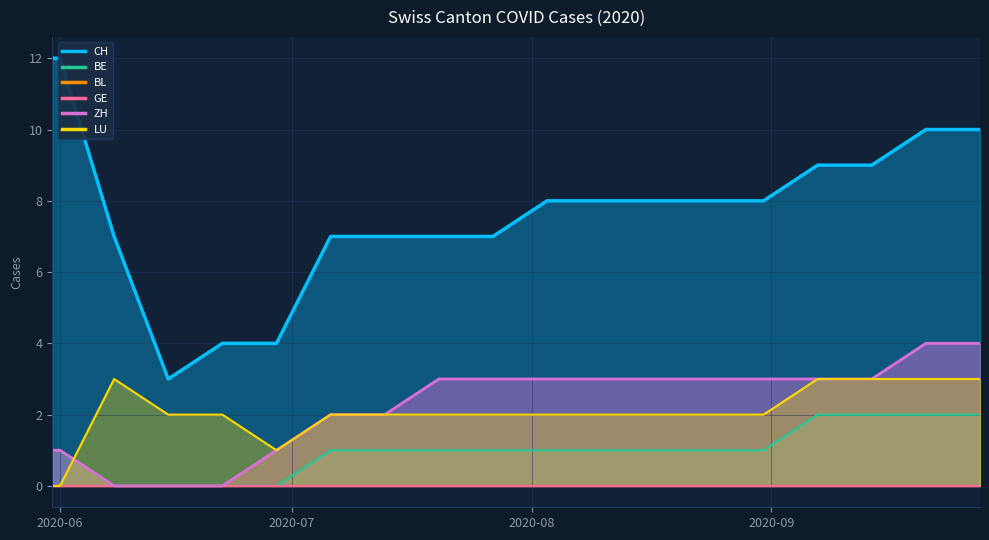

Between which two adjacent categories do ZH and LU first intersect?

2020-06-01 and 2020-06-08